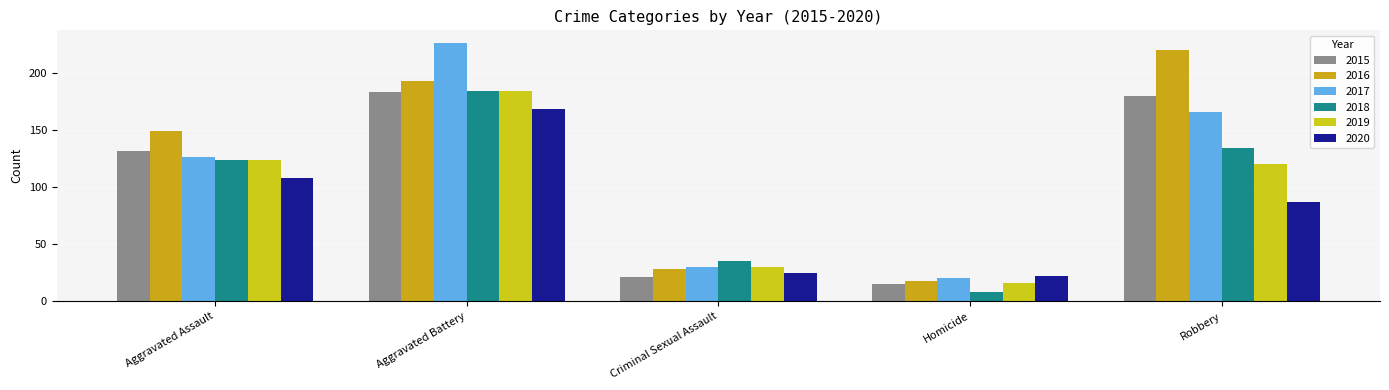

The 2020 series shows 108 at Aggravated Assault. True or false?

True